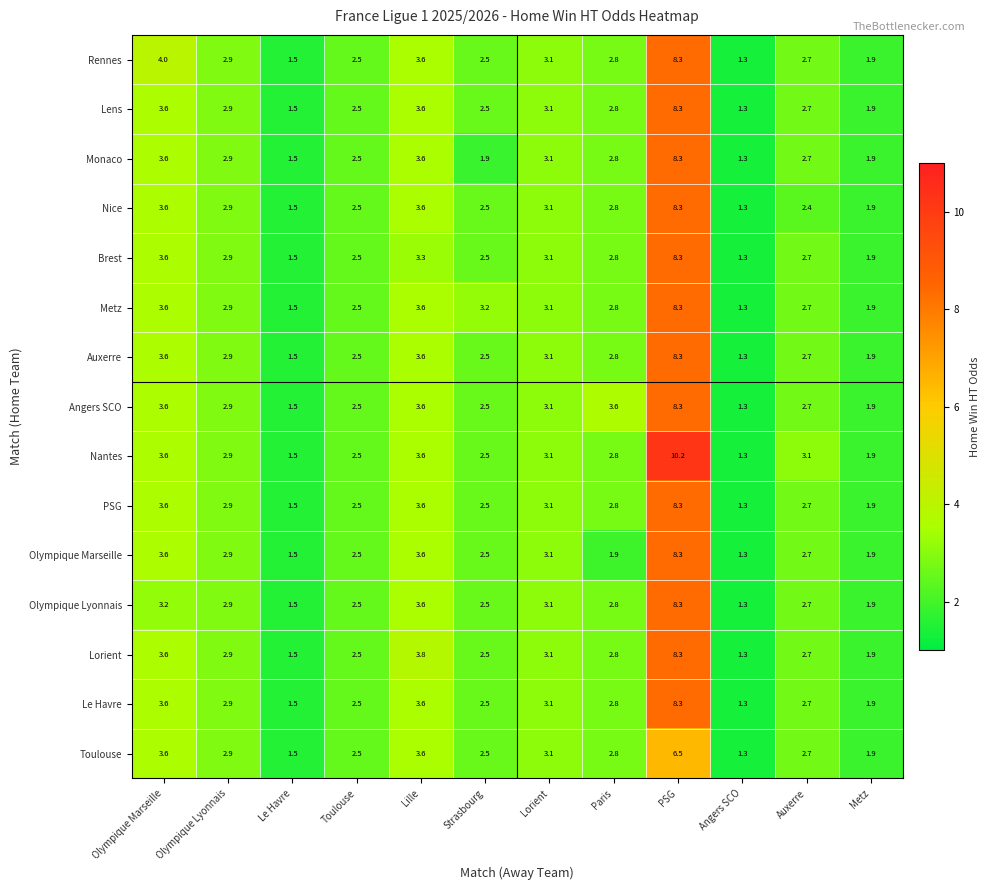

The Olympique Lyonnais series shows 4.3 at Strasbourg. True or false?

False